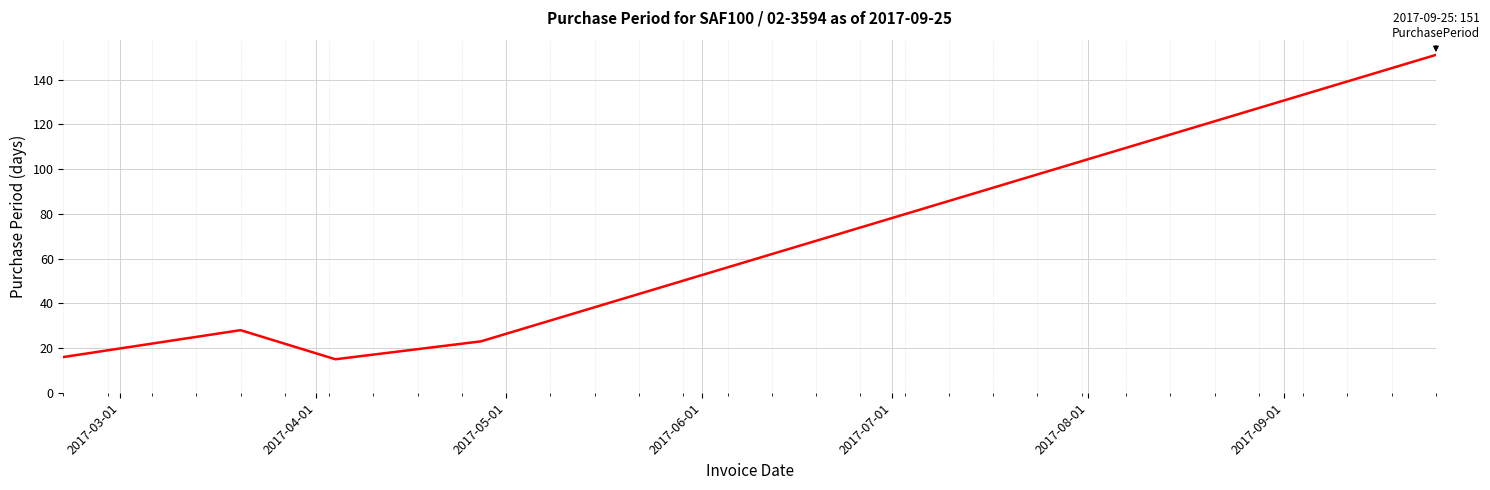

What is the difference between the maximum and minimum values?

136